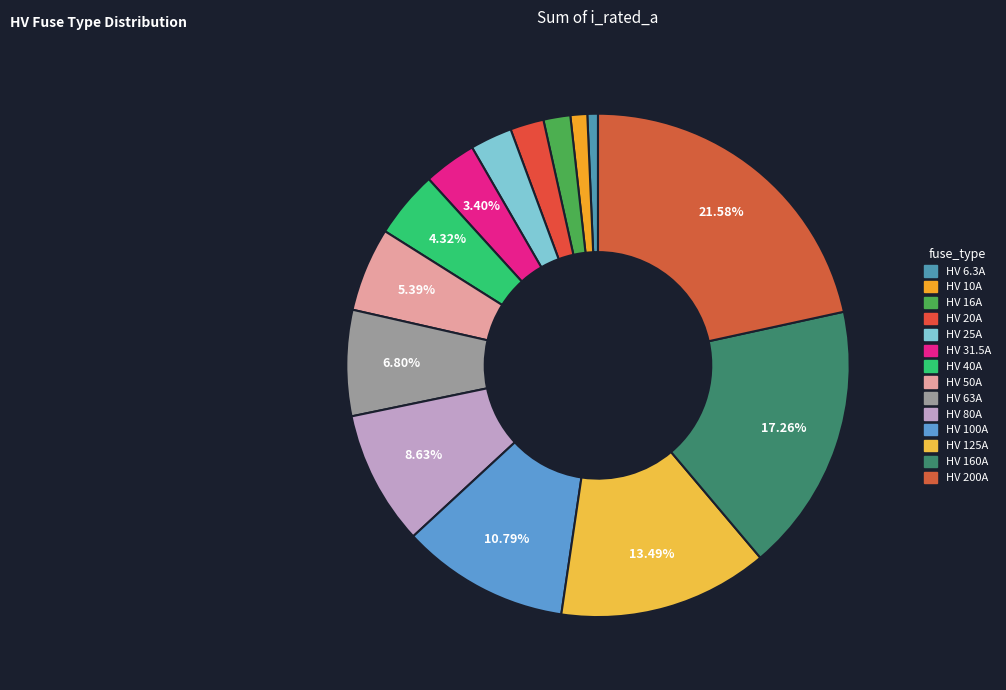

Count the number of slices in the pie.

14